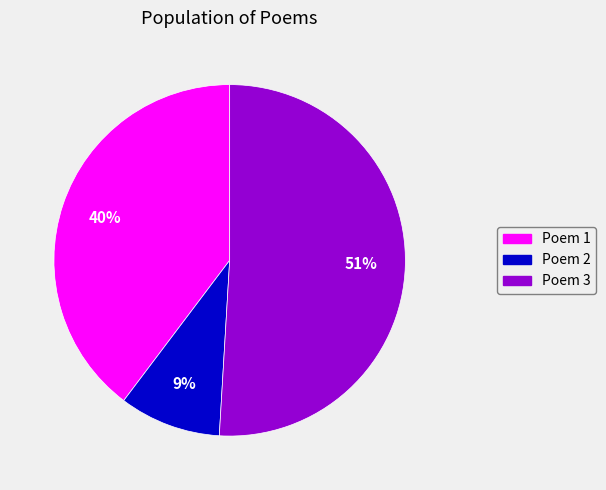

Is there a majority slice in this chart?

Yes